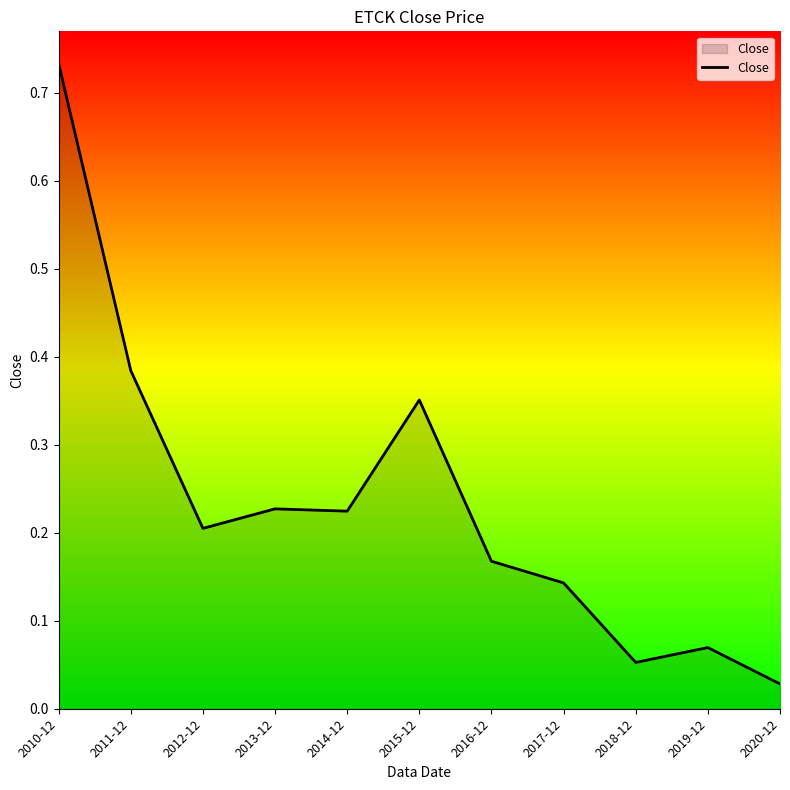

What is the change in value from 2010-12 to 2017-12?

-0.6